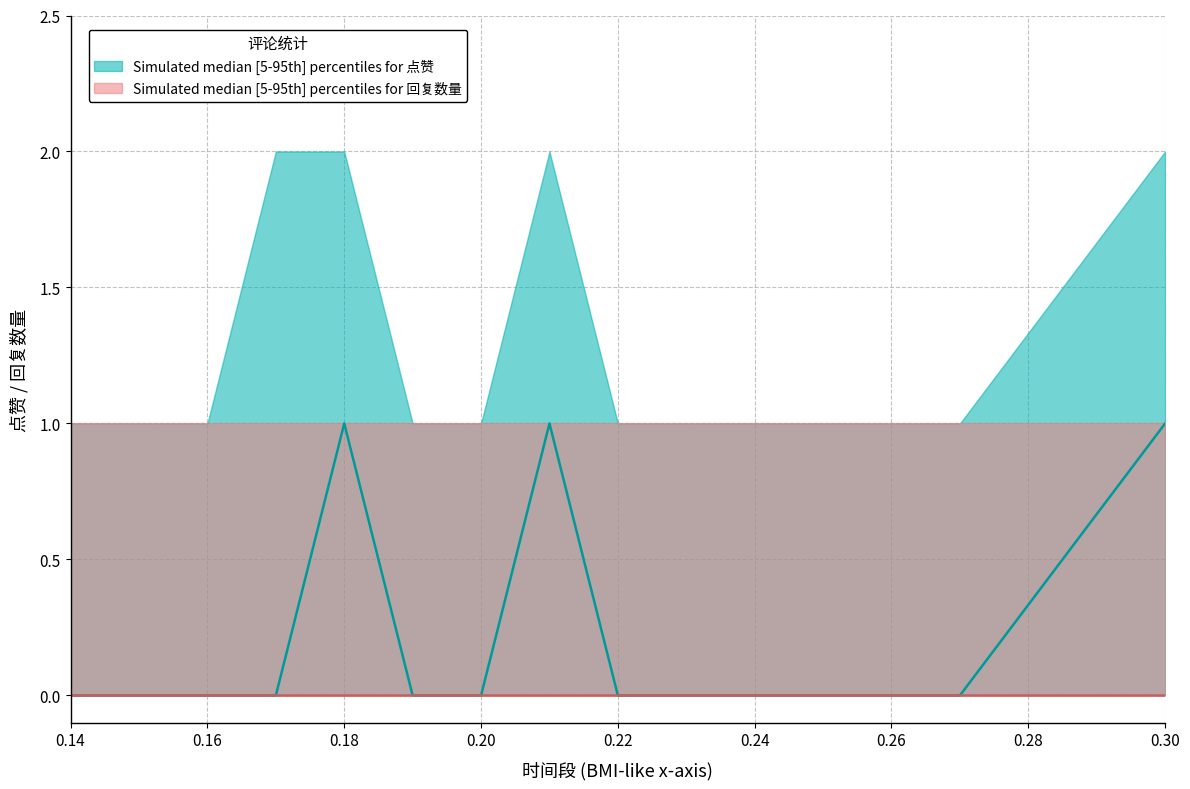

What are all the series names shown in the legend?

Simulated median [5-95th] percentiles for 点赞, Simulated median [5-95th] percentiles for 回复数量